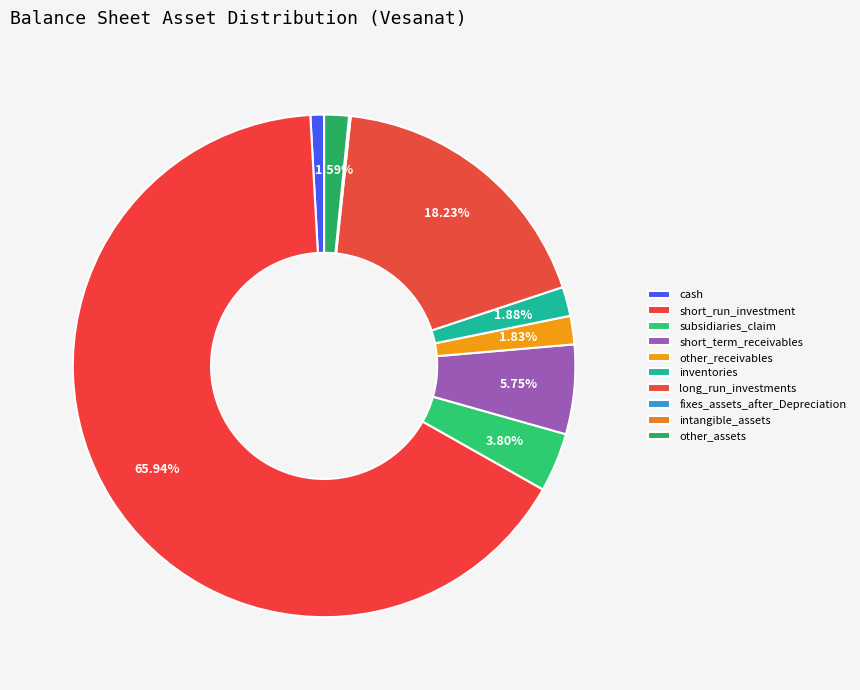

Is there any slice that represents more than half of the pie?

Yes